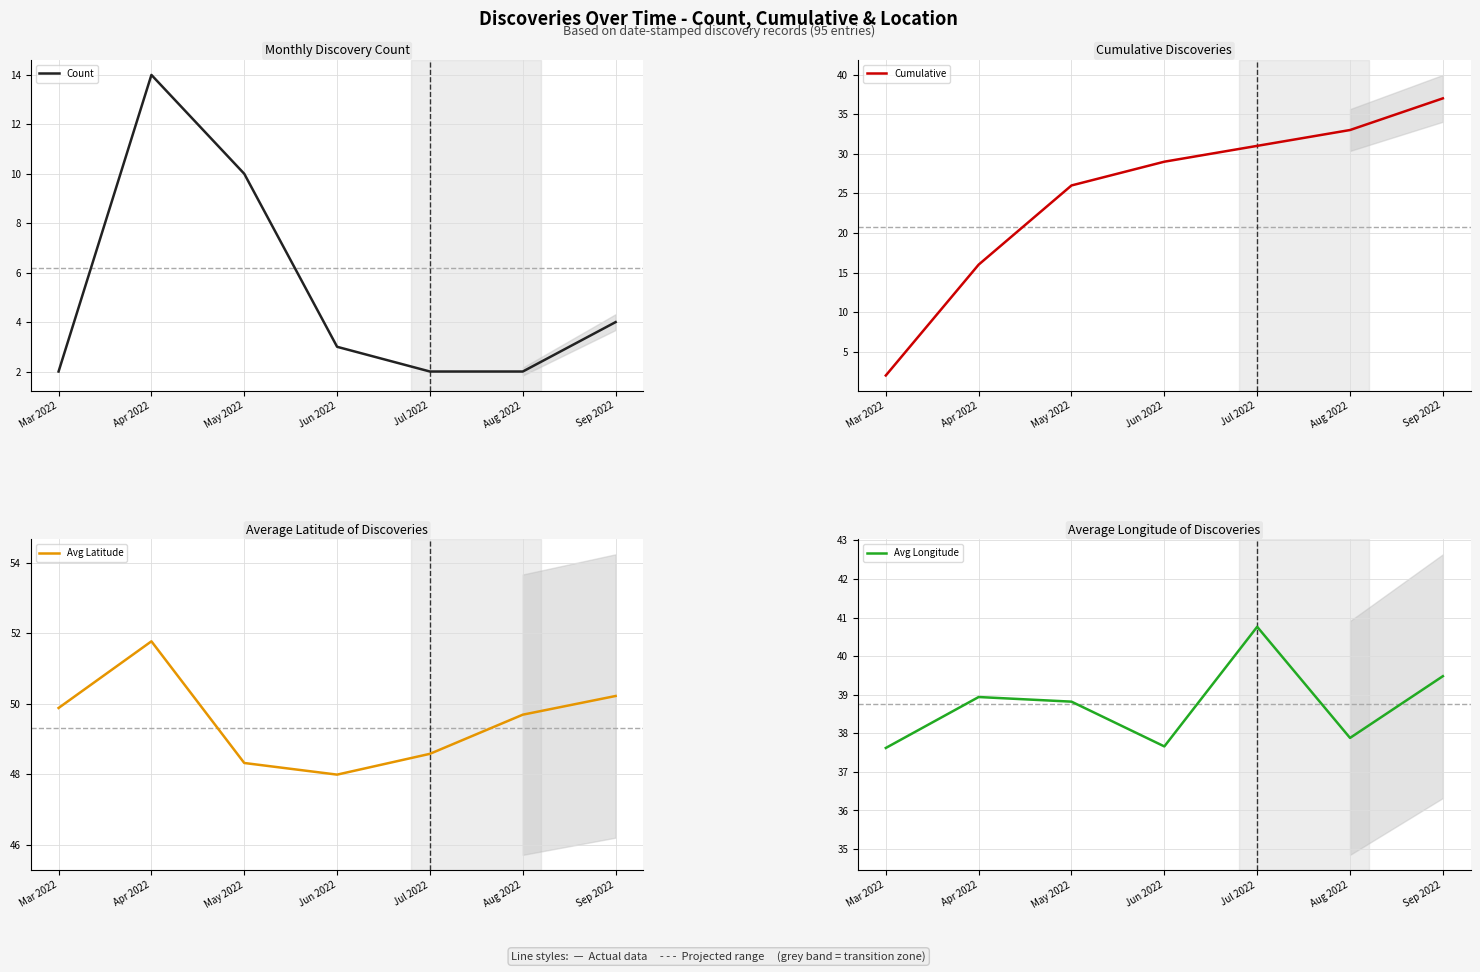

At which category does Avg Longitude reach its first local valley?

Jun 2022